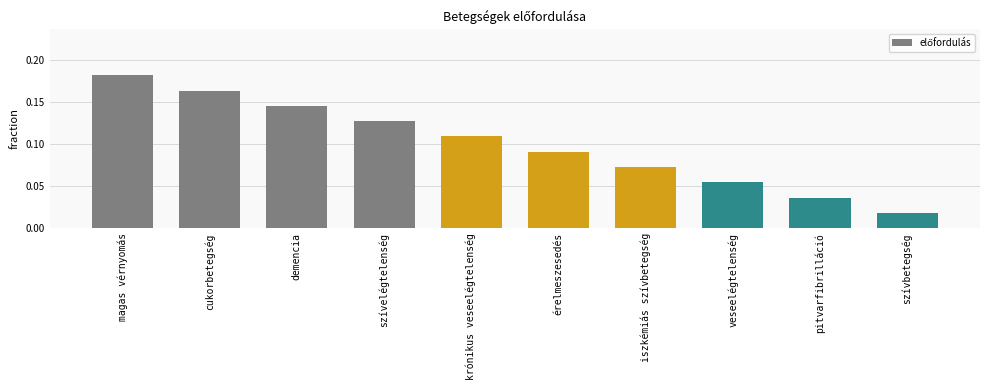

Does the chart contain any negative values?

No